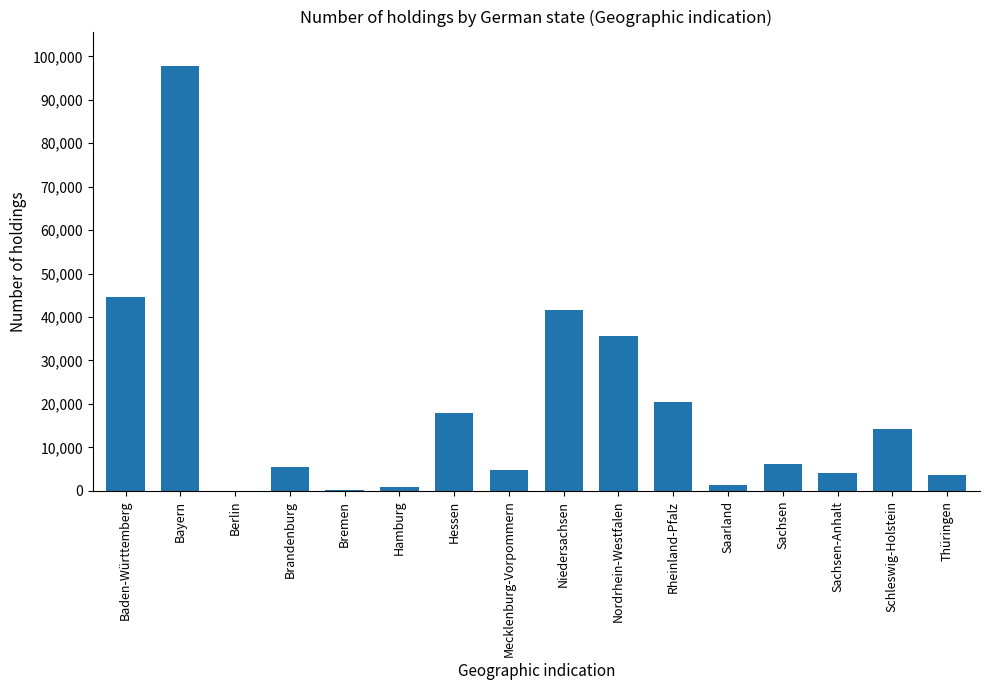

At which label is the value closest to 48970?

Baden-Württemberg